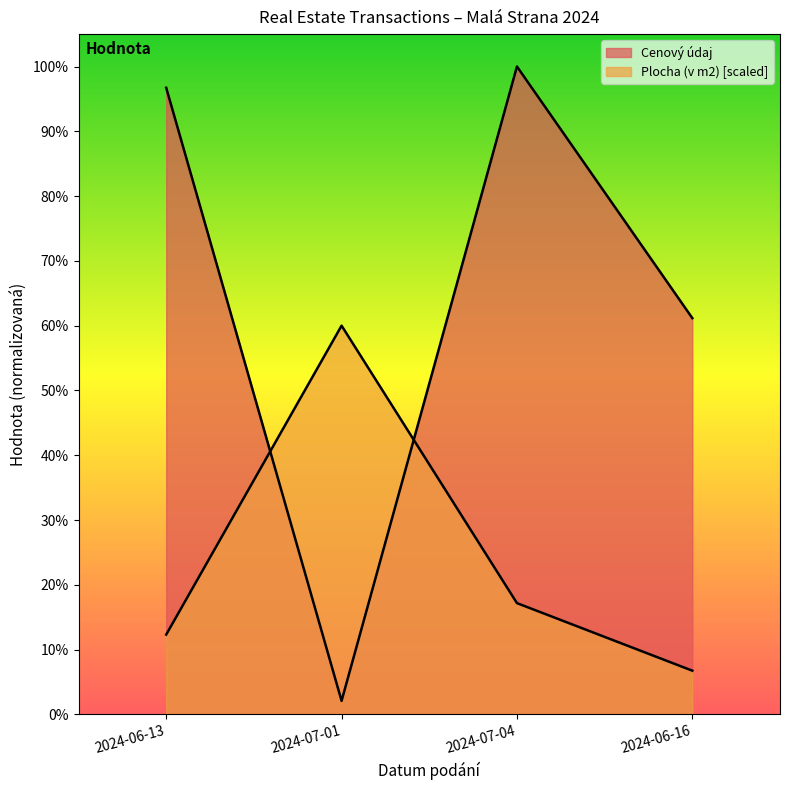

What is the label of the 1st point from the left?

2024-06-13